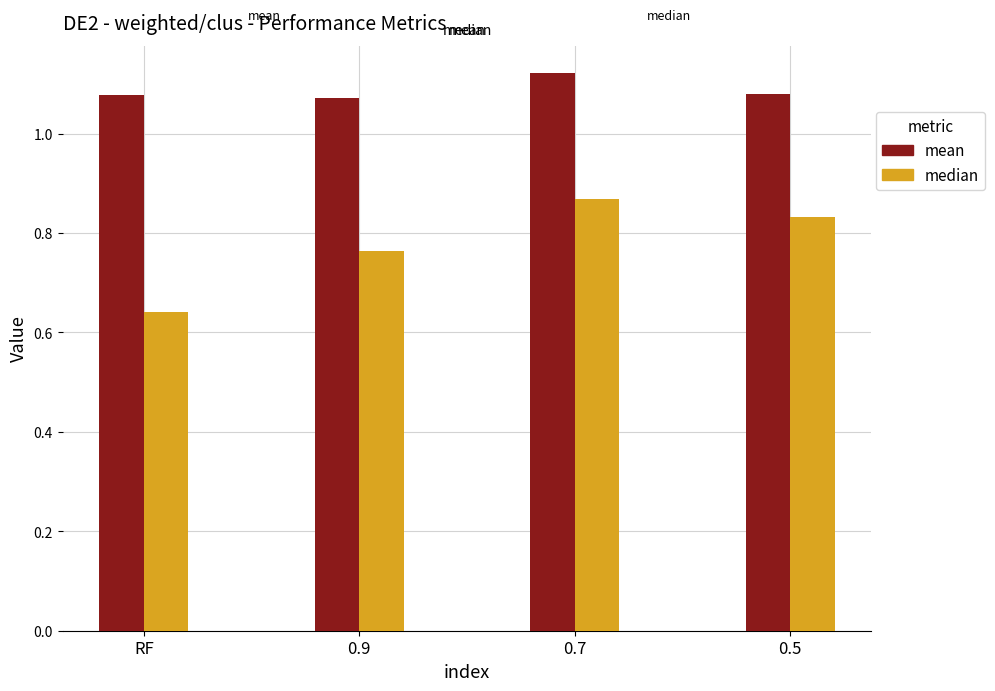

At which category is the sum across all series the highest?

0.7